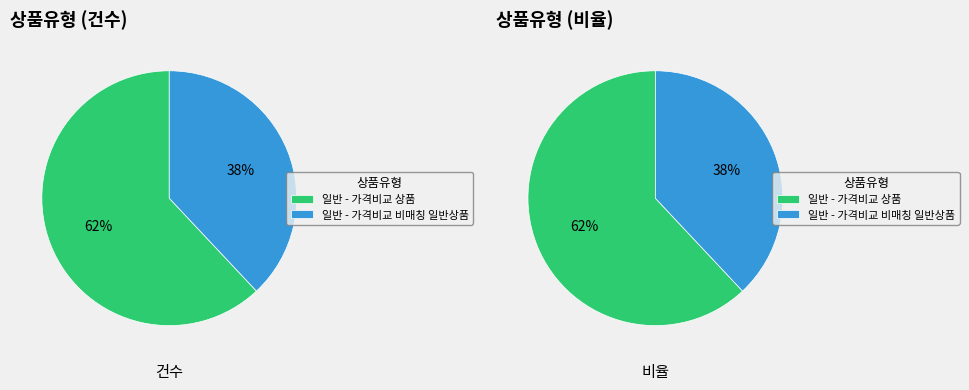

How many slices are in this pie chart?

2